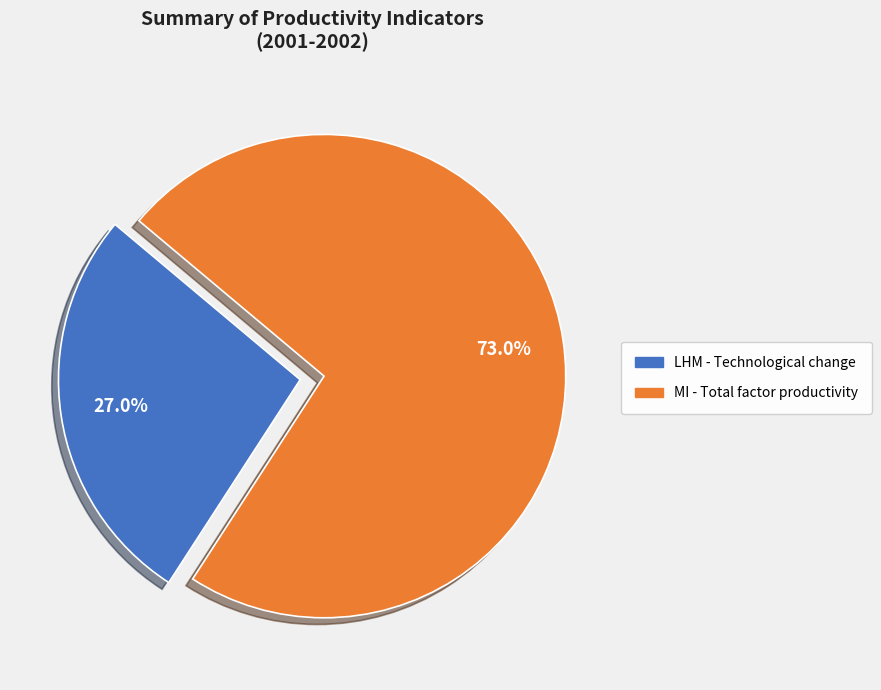

Is the sum of MI - Total factor productivity and LHM - Technological change greater than half?

Yes